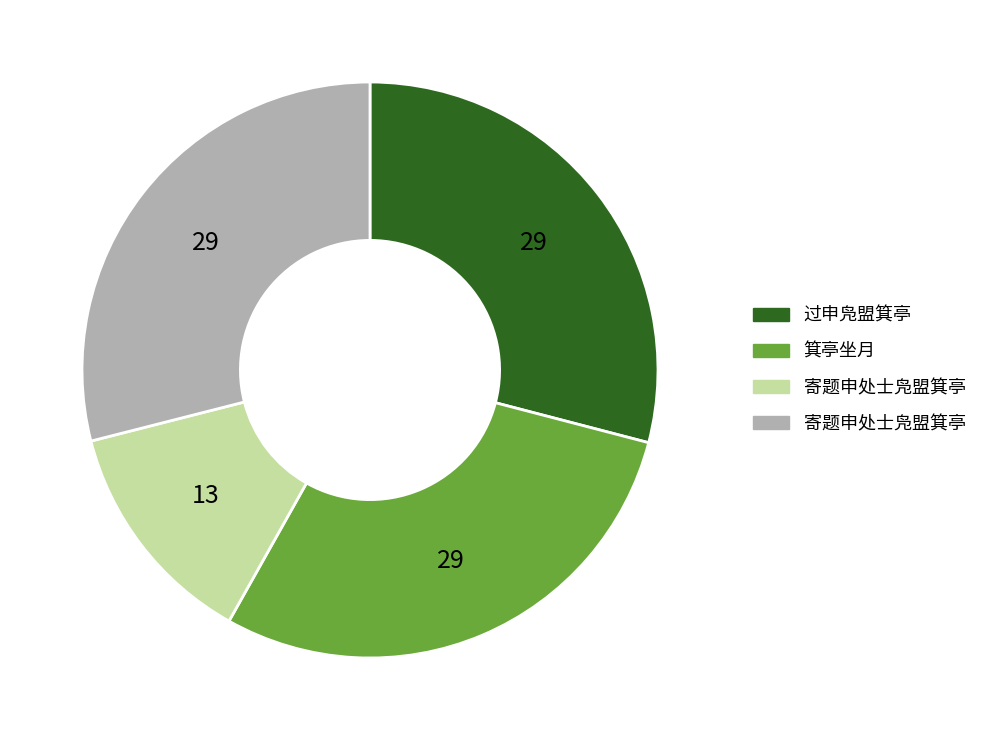

Is there any slice that represents more than half of the pie?

No